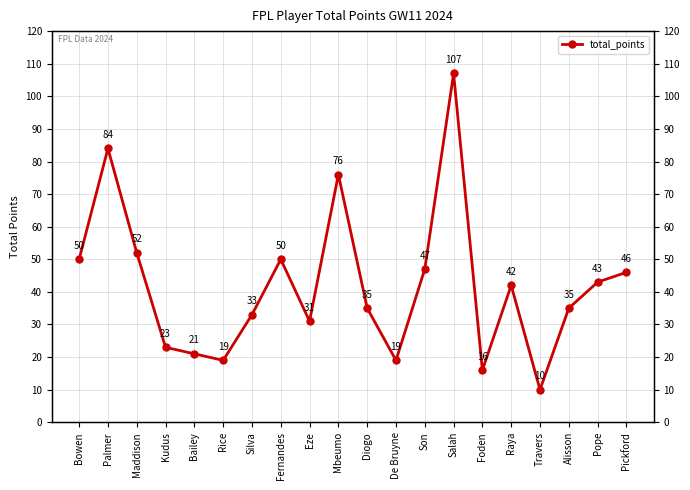

What is the maximum value shown in the chart?

107